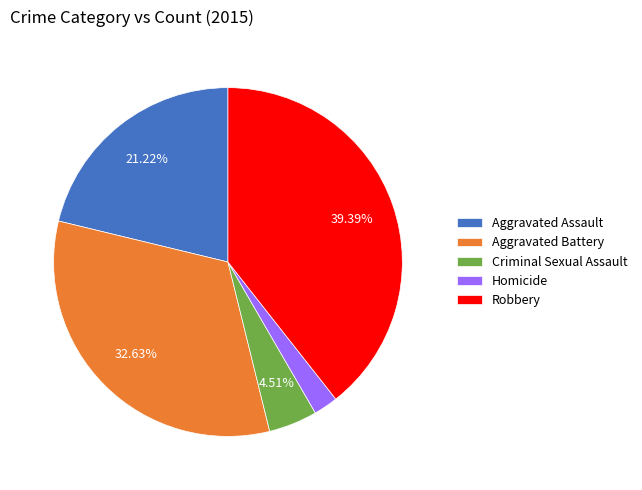

To the nearest percent, what percentage of the pie is Aggravated Battery?

33%